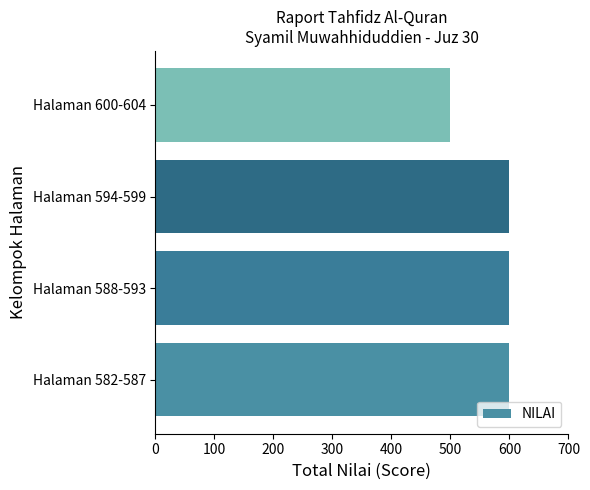

Are the bars grouped side by side (vs. stacked)?

No